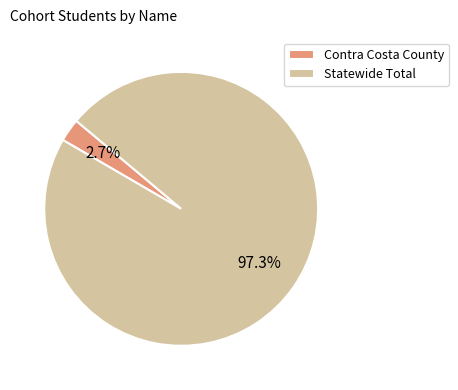

How many segments does this pie chart have?

2